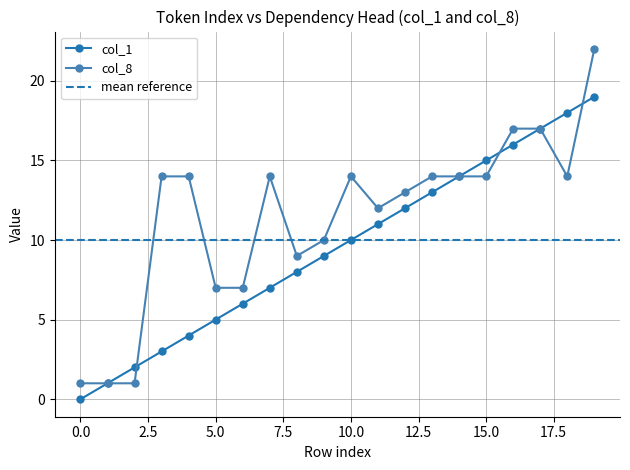

What is the highest value of the col_1 series?

19